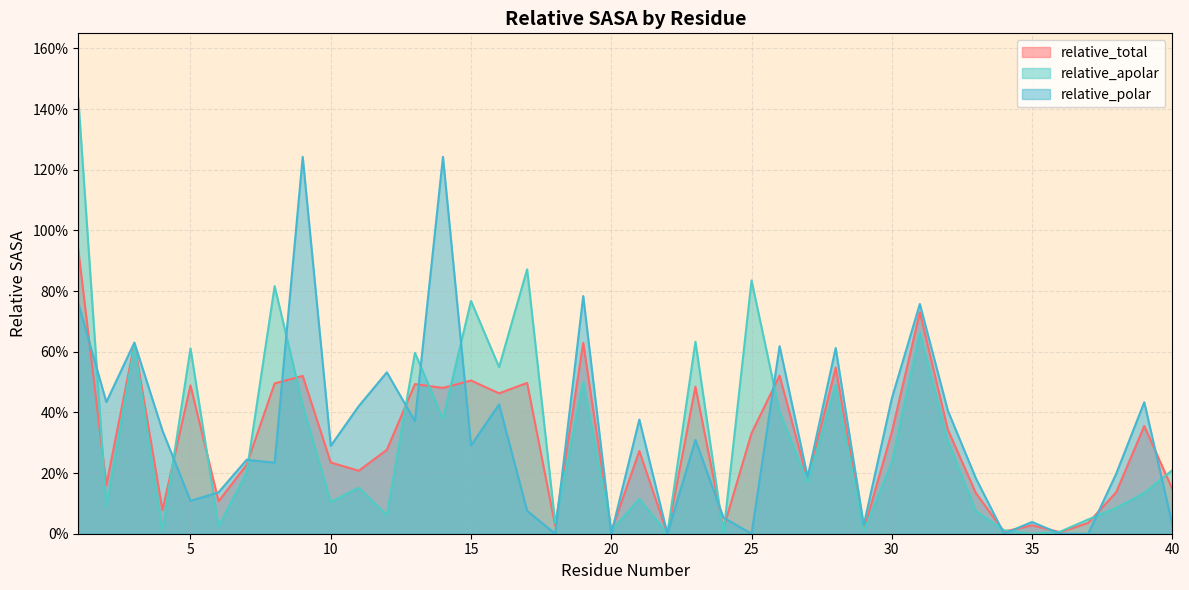

Where do relative_apolar and relative_total first cross each other?

1 and 2